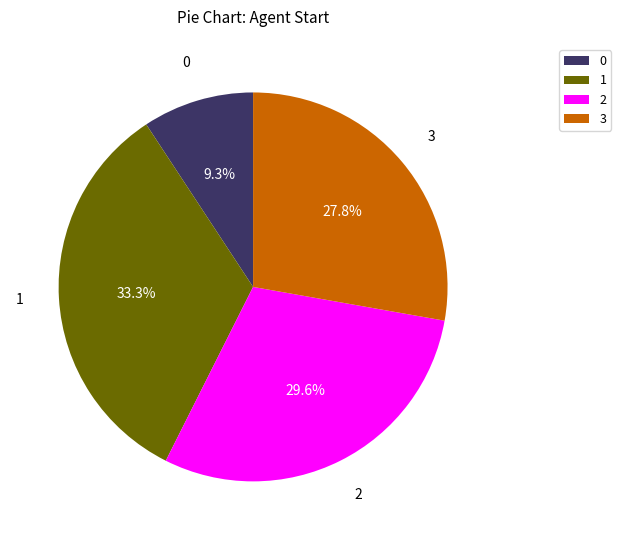

What percentage is NOT represented by 1?

66.7%